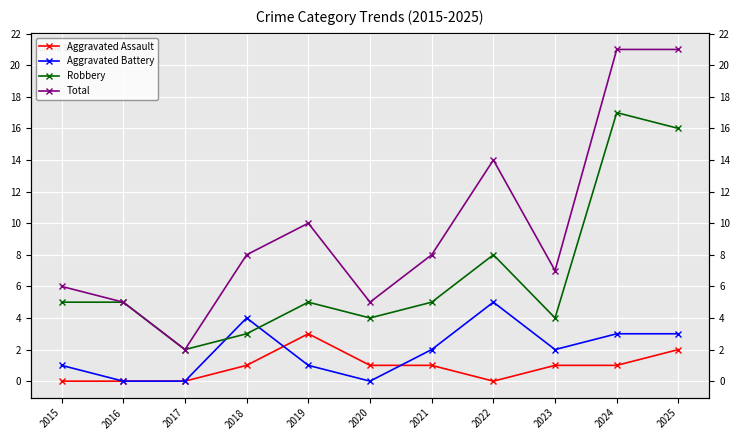

True or false: Total has more than 1 points higher than both neighbors.

True